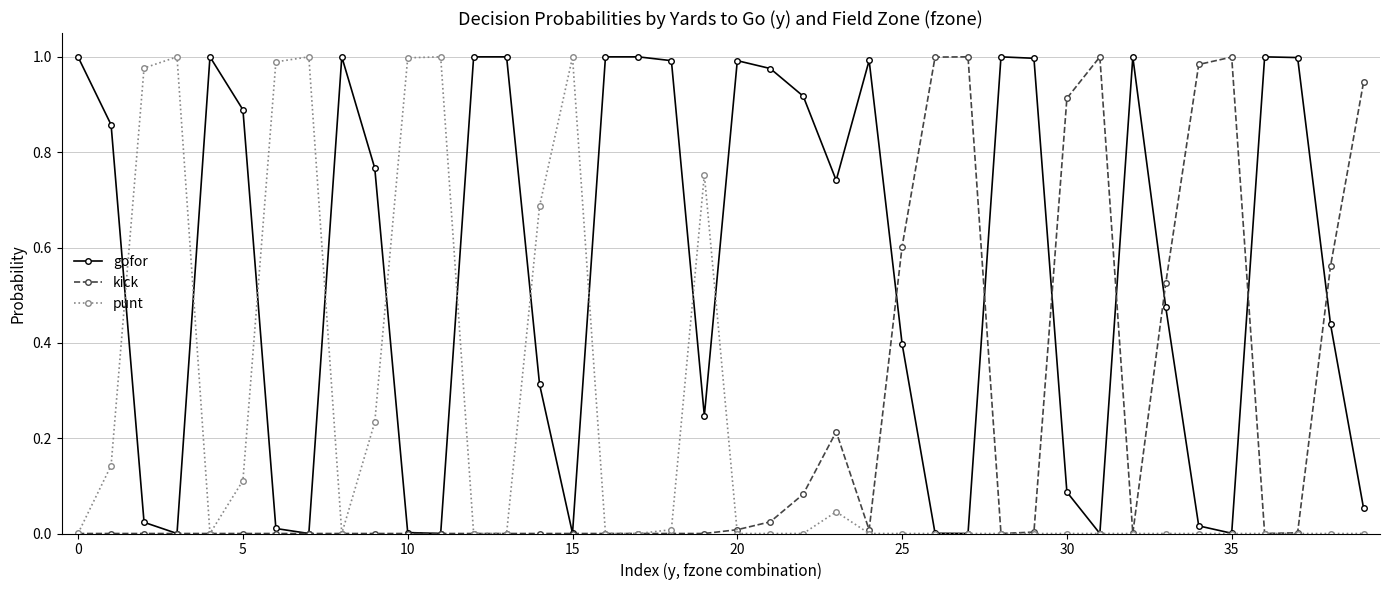

Which series has the largest total across all categories?

gofor